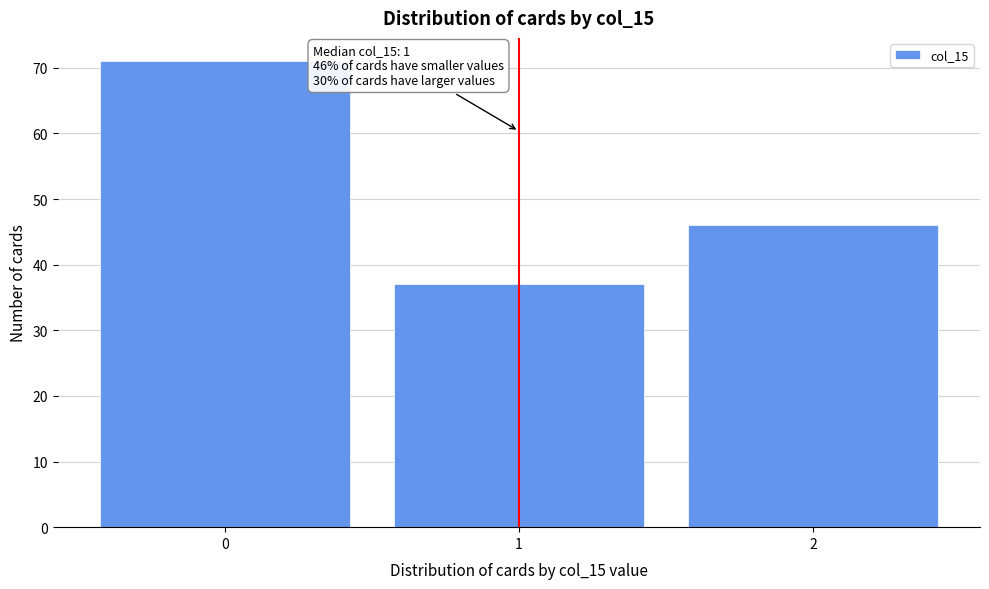

Reading right to left, what are all the values shown in this chart?

2=46	1=37	0=71